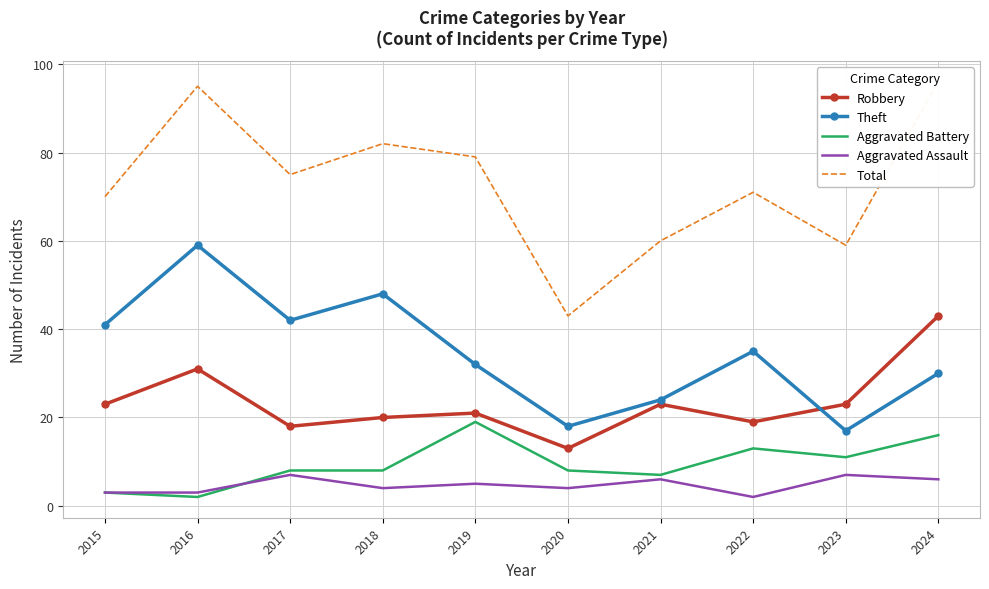

How many values in the Robbery series are below 23?

5